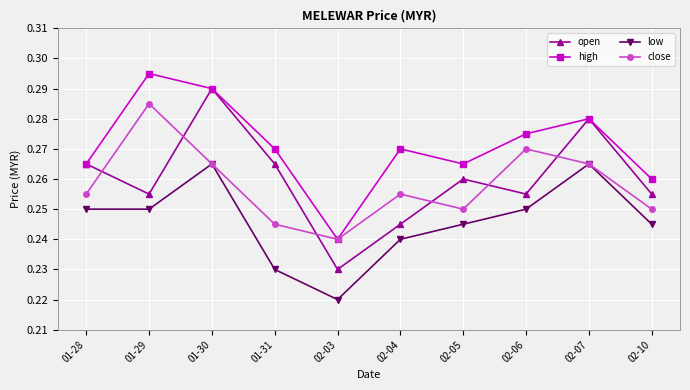

What position from the left is 01-29?

2